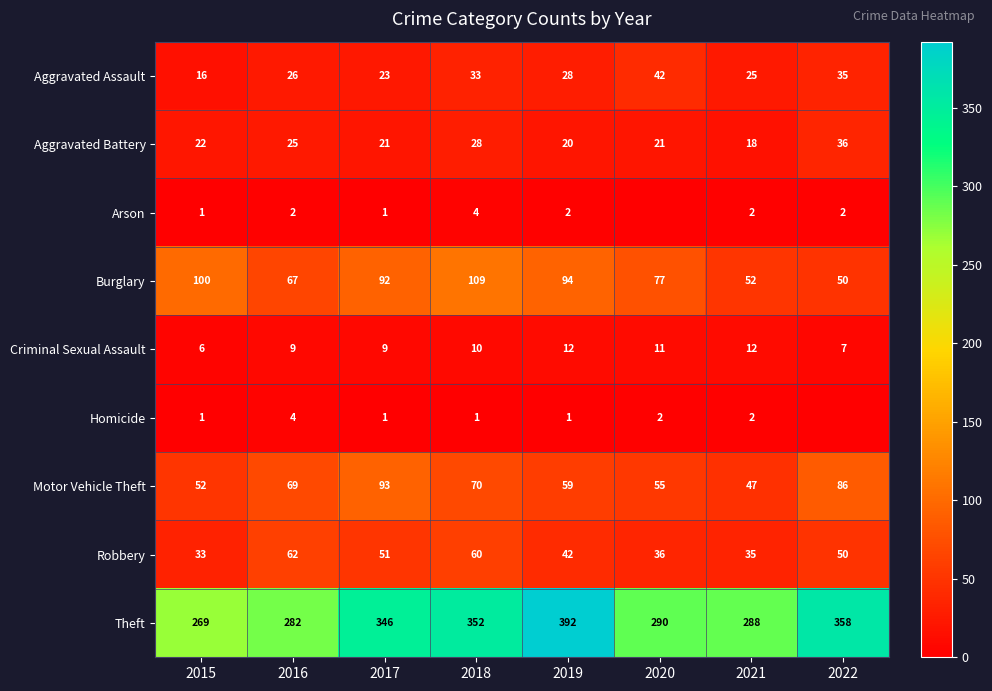

What is the spread (max minus min) of values at 2022?

358